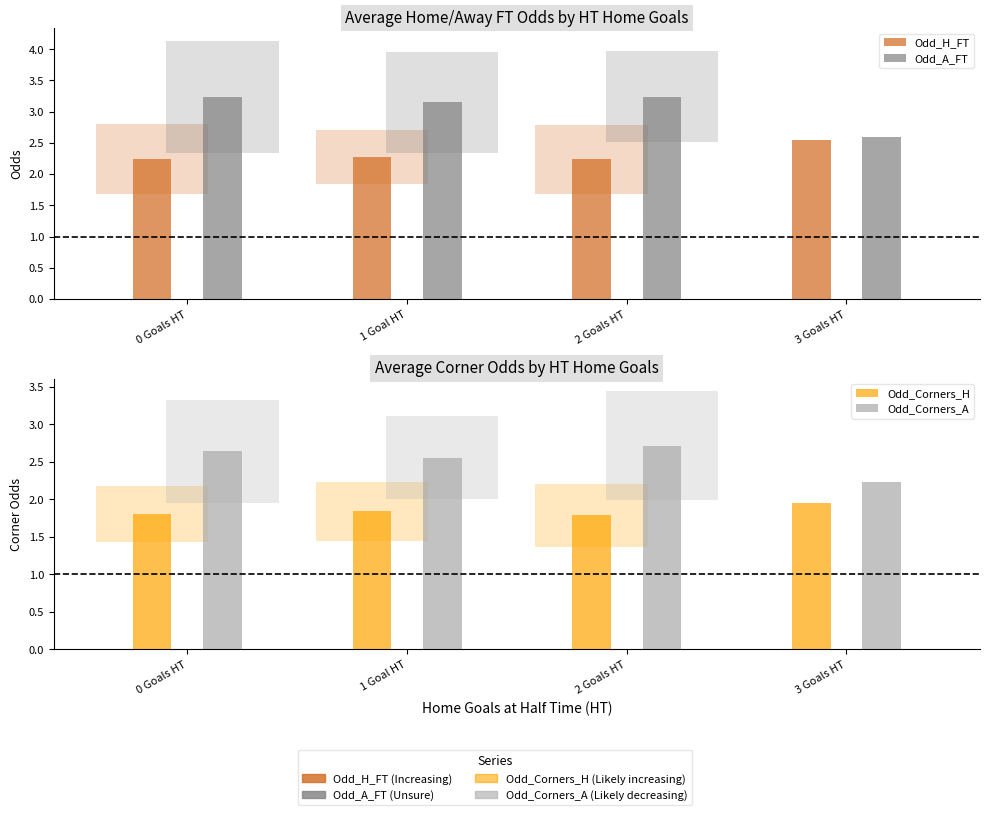

What is the label of the 2nd bar from the right?

2 Goals HT